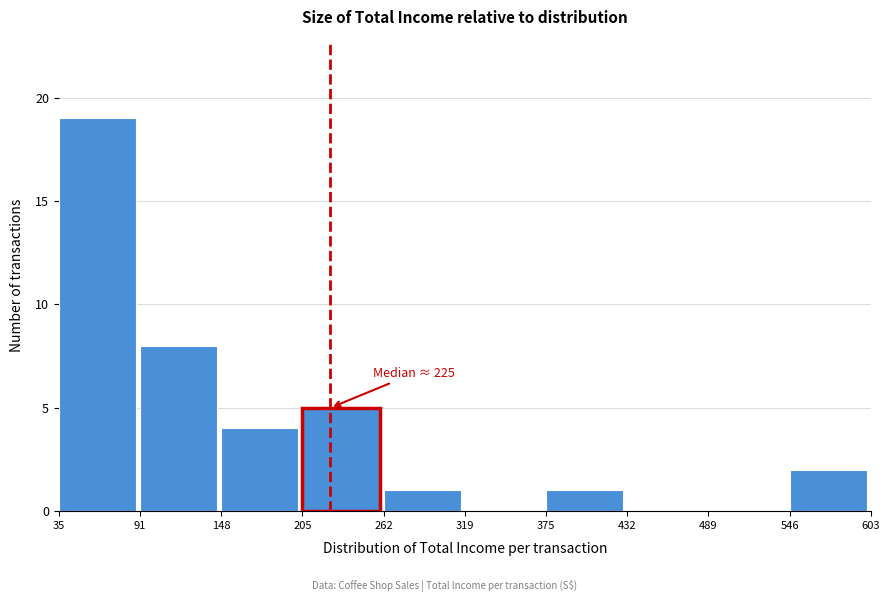

Which range on the x-axis has the tallest bar?

35 to 91